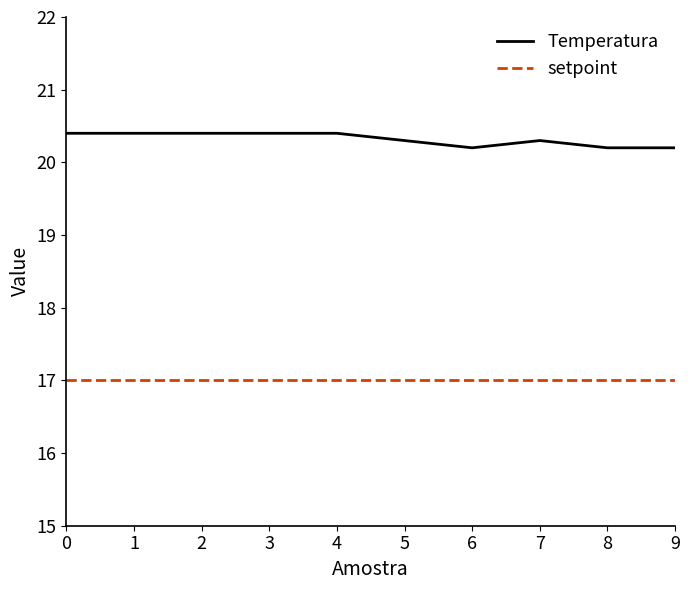

What is the difference between the second highest and minimum values in the Temperatura series?

0.2